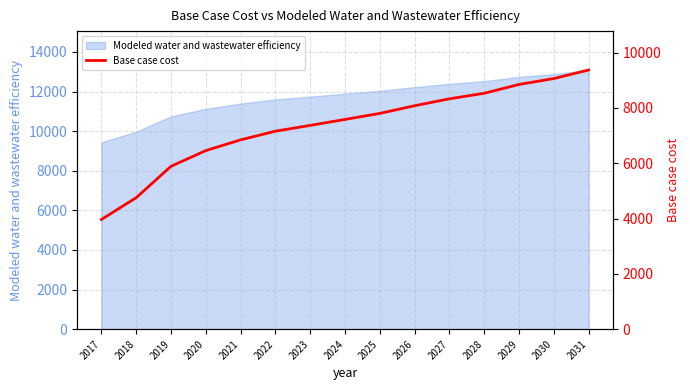

Between 2029 and 2018, which is larger?

2029